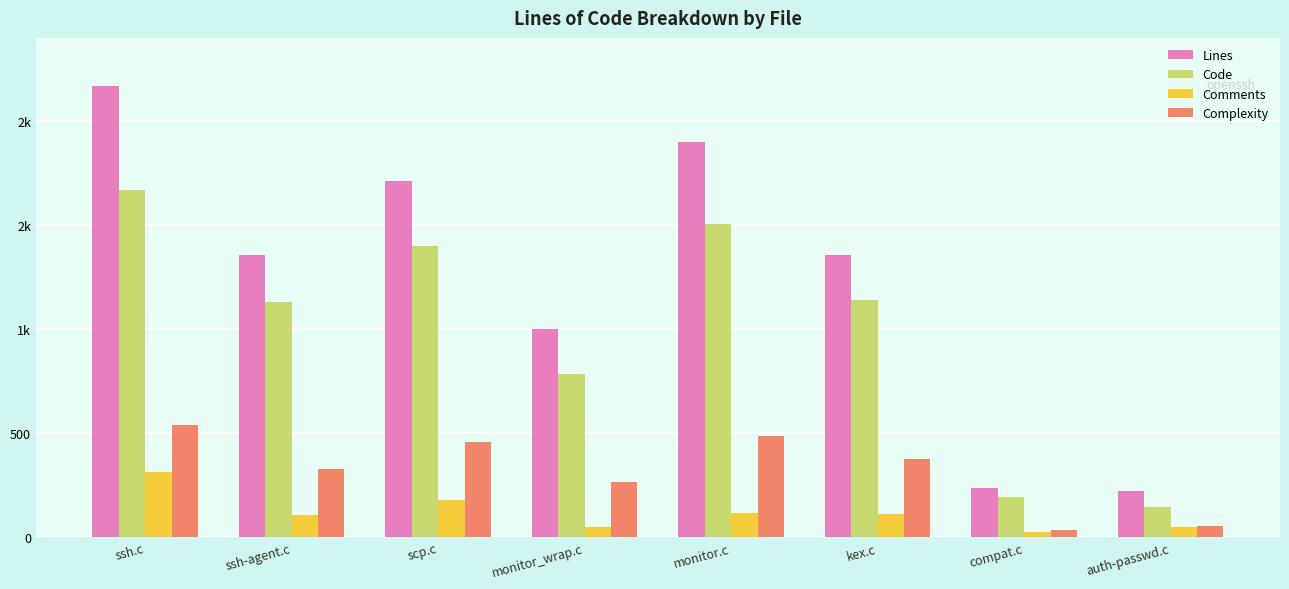

Rank the series by their average value, from lowest to highest.

Comments, Complexity, Code, Lines